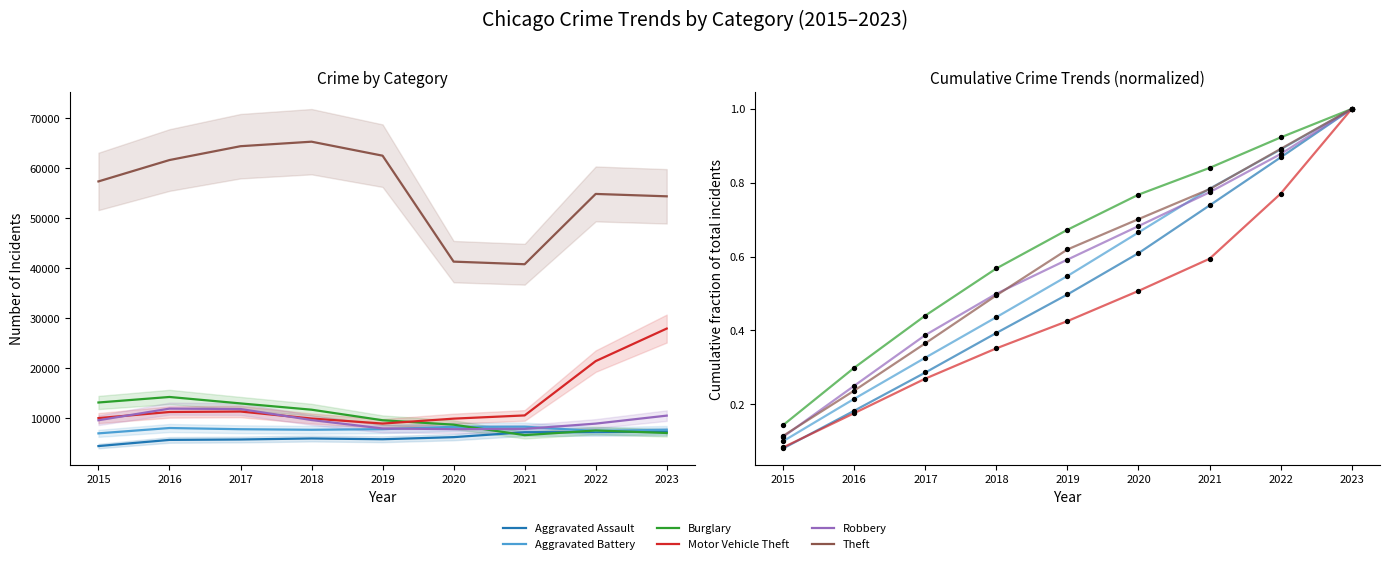

Which series has the largest total across all categories?

Burglary